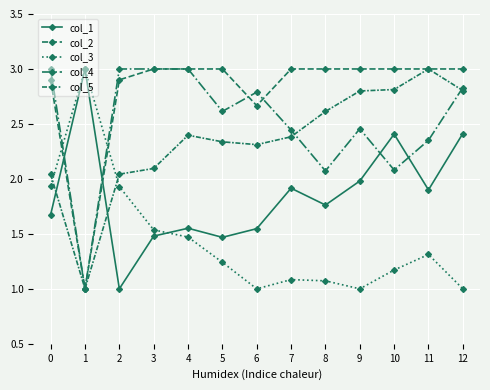

Is this an area chart (filled region under the line)?

No